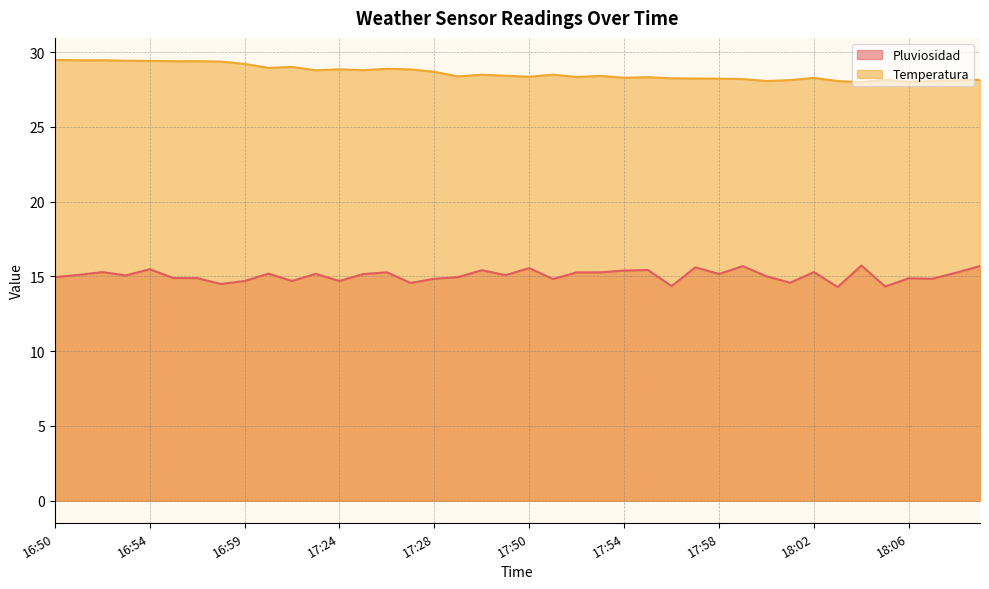

True or false: Temperatura and Pluviosidad cross at least once.

False